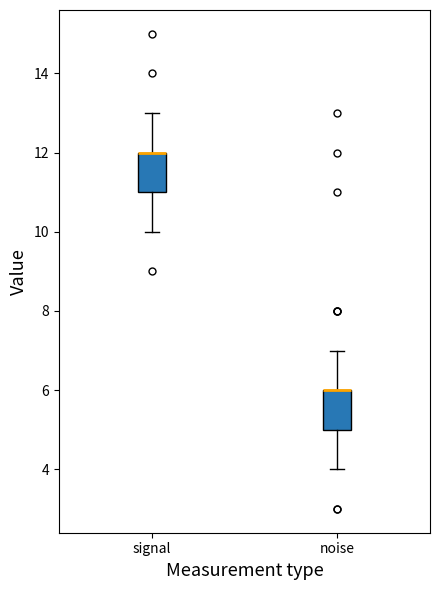

Reading left to right, transcribe this box plot: for each box, give where its median line is, the range the box spans, and where its two whiskers end, as read against the y-axis. The values are not printed on the chart, so give them approximately, as read against the axis.

signal: median 12 (drawn on the box's upper edge), box 11 to 12, whiskers 10 to 13
noise: median 6 (drawn on the box's upper edge), box 5 to 6, whiskers 4 to 7